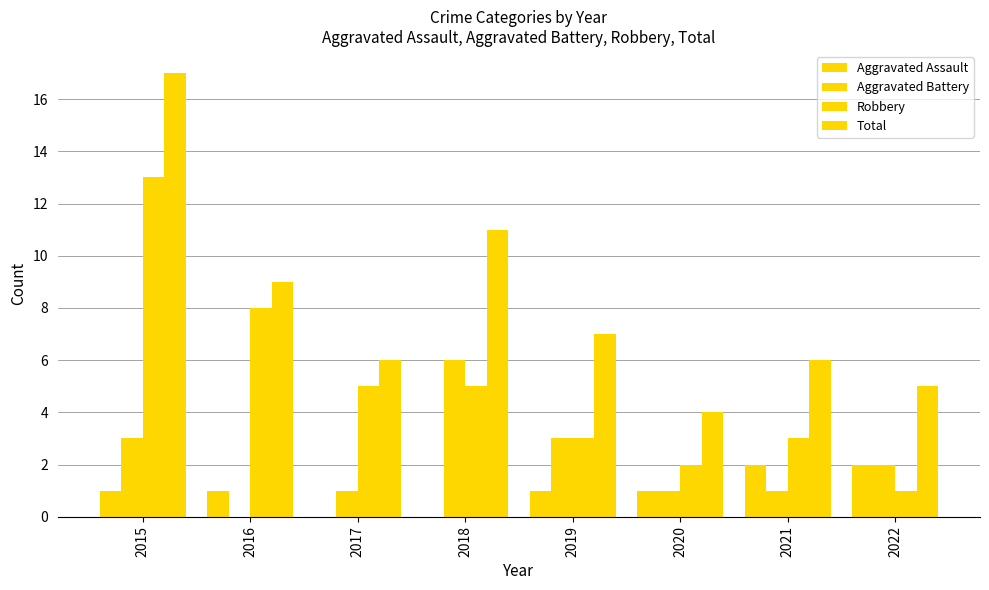

Reading left to right, list all the values displayed in this chart.

Aggravated Assault: 1	1	0	0	1	1	2	2
Aggravated Battery: 3	0	1	6	3	1	1	2
Robbery: 13	8	5	5	3	2	3	1
Total: 17	9	6	11	7	4	6	5